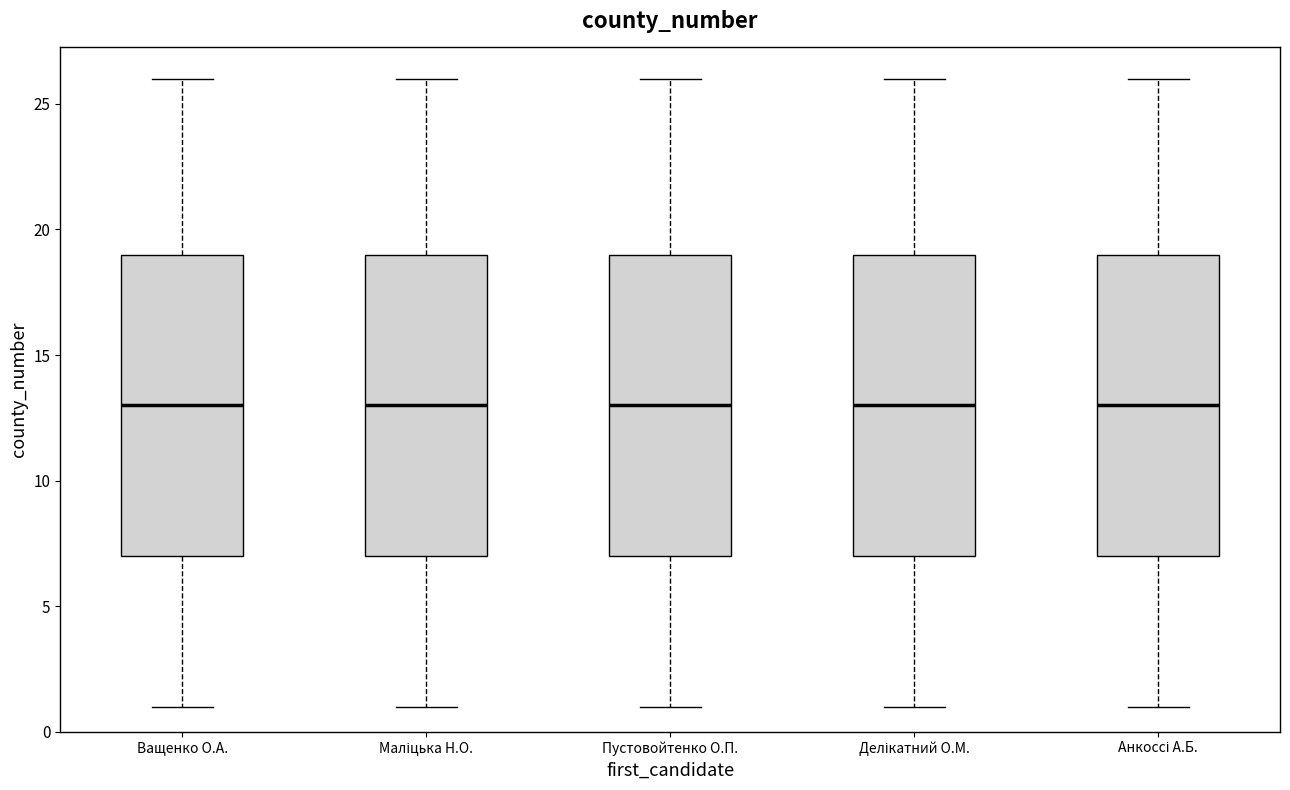

Reading left to right, transcribe this box plot: for each box, give where its median line is, the range the box spans, and where its two whiskers end, as read against the y-axis. The values are not printed on the chart, so give them approximately, as read against the axis.

Ващенко О.А.: median 13, box 7 to 19, whiskers 1 to 26
Маліцька Н.О.: median 13, box 7 to 19, whiskers 1 to 26
Пустовойтенко О.П.: median 13, box 7 to 19, whiskers 1 to 26
Делікатний О.М.: median 13, box 7 to 19, whiskers 1 to 26
Анкоссі А.Б.: median 13, box 7 to 19, whiskers 1 to 26